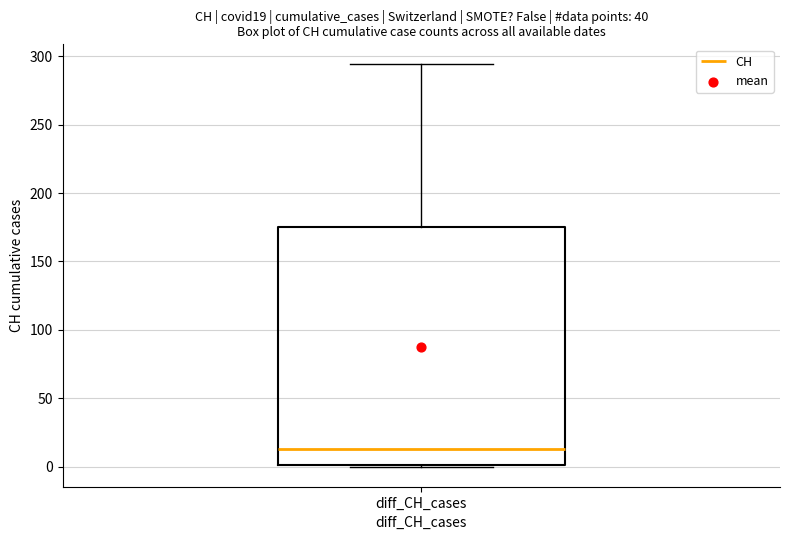

Transcribe this box plot: give where the median line is, the range the box spans, and where the two whiskers end, as read against the y-axis. The values are not printed on the chart, so give them approximately, as read against the axis.

median 15, box 0 to 175, whiskers 0 to 295